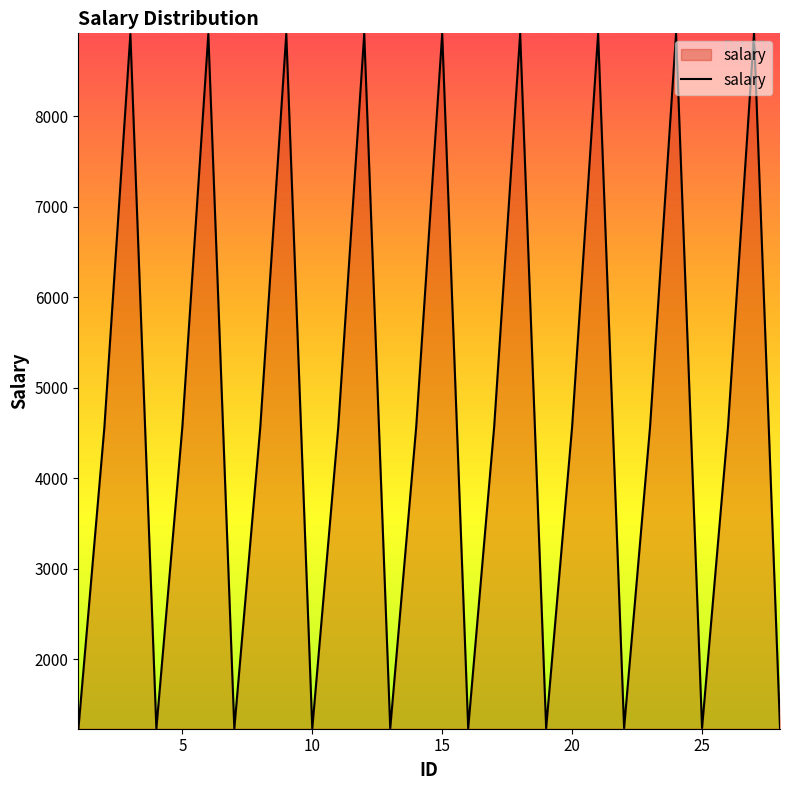

What is the maximum value shown in the chart?

8918